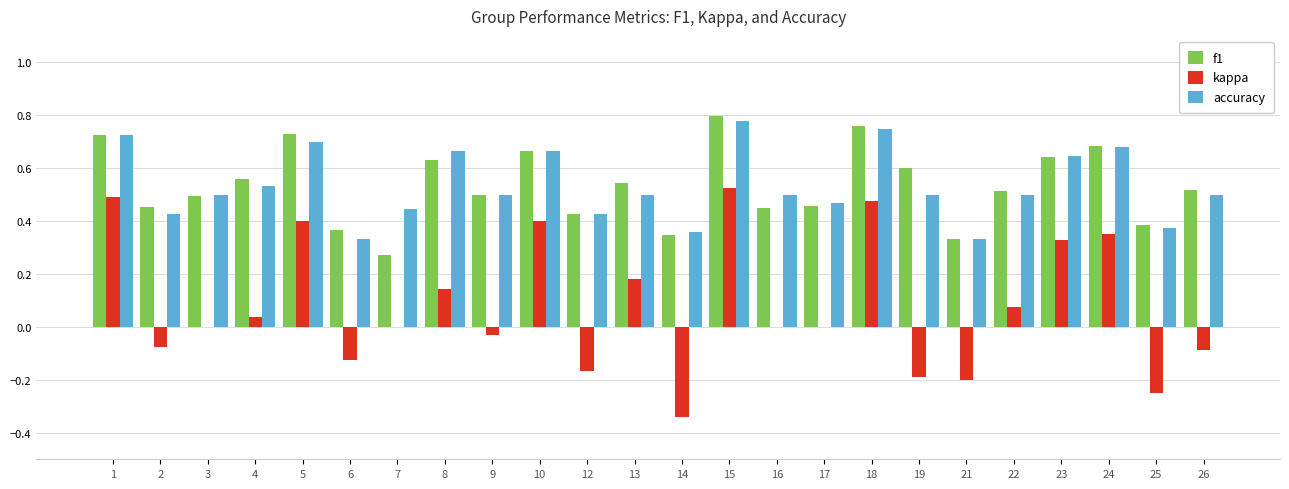

Which label corresponds to the largest value in the chart?

15